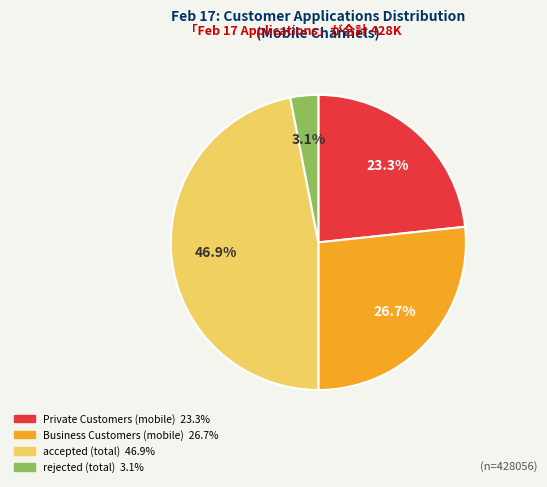

What is the largest slice in the pie chart?

accepted